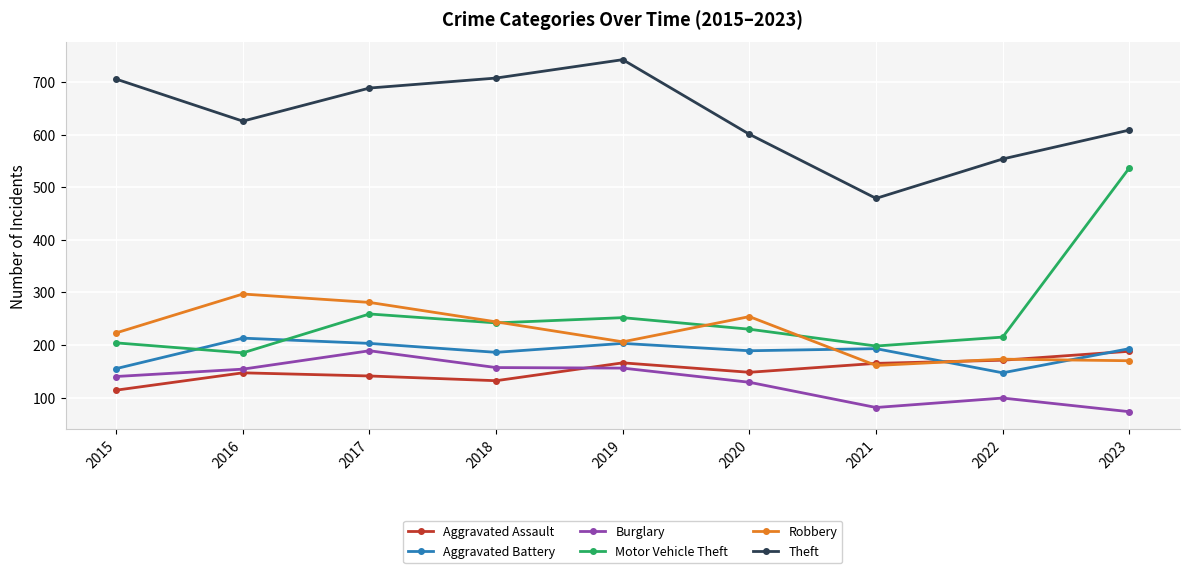

What is the difference between the maximum and minimum values in the Robbery series?

136